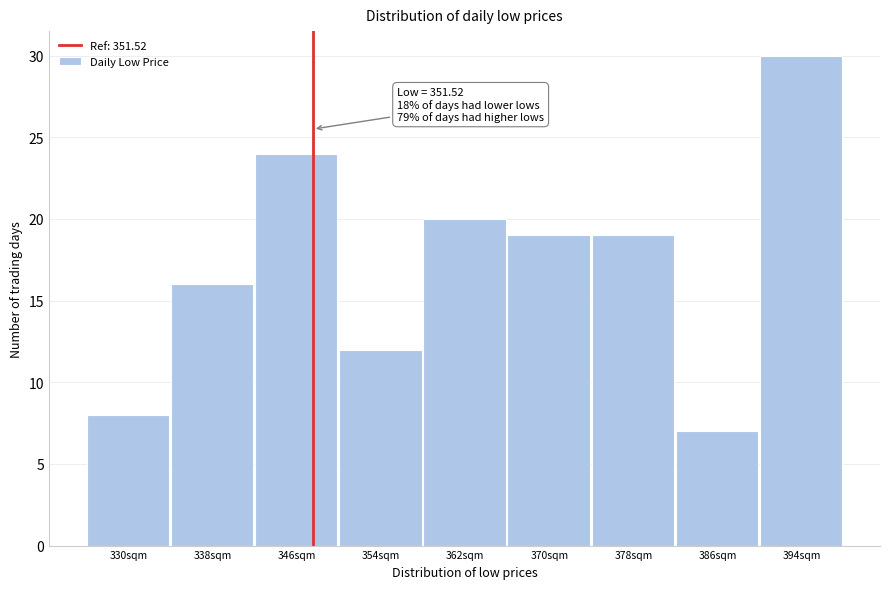

Reading left to right, what are all the values shown in this chart?

8	16	24	12	20	19	19	7	30